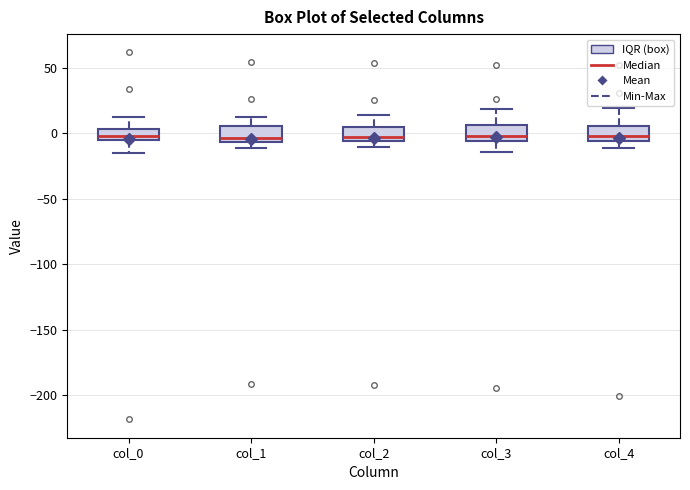

Reading left to right, transcribe this box plot: for each box, give where its median line is, the range the box spans, and where its two whiskers end, as read against the y-axis. The values are not printed on the chart, so give them approximately, as read against the axis.

col_0: median 0, box -5 to 5, whiskers -15 to 15
col_1: median -5 (just above the box's lower edge), box -5 to 5, whiskers -10 to 15
col_2: median -5 (just above the box's lower edge), box -5 to 5, whiskers -10 to 15
col_3: median 0, box -5 to 5, whiskers -15 to 20
col_4: median 0, box -5 to 5, whiskers -10 to 20